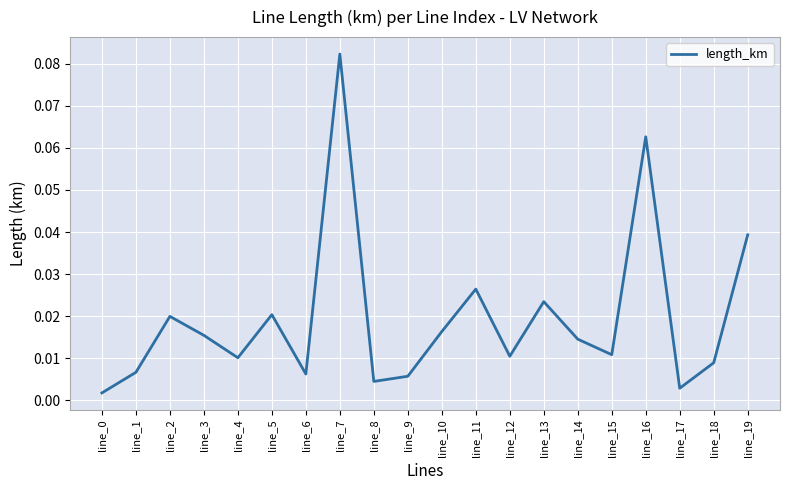

At which category does the chart reach its peak across all series?

line_7